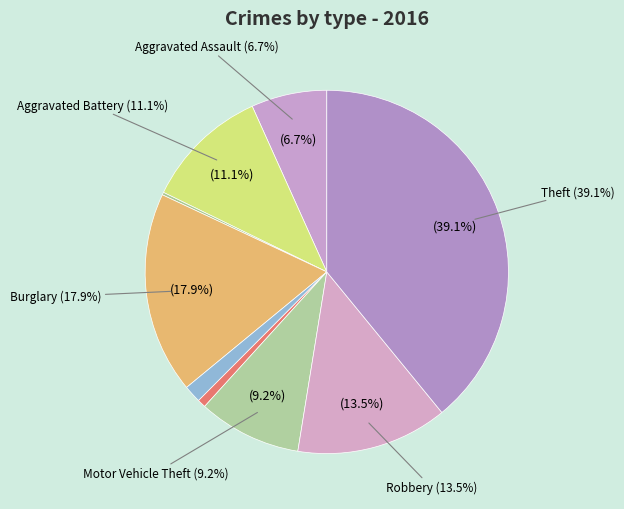

Which category has the biggest portion of the pie?

Theft